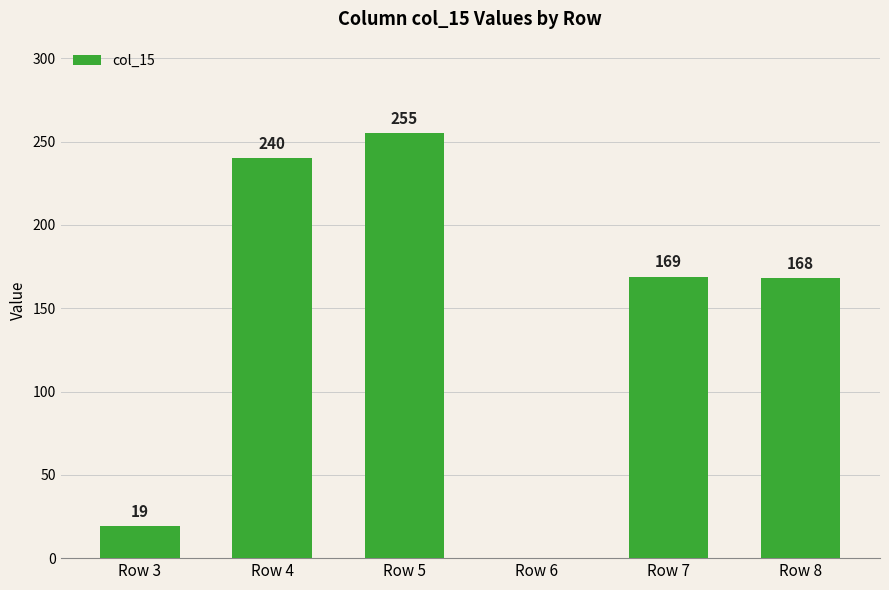

Where is the data nearest to the value 127?

Row 8